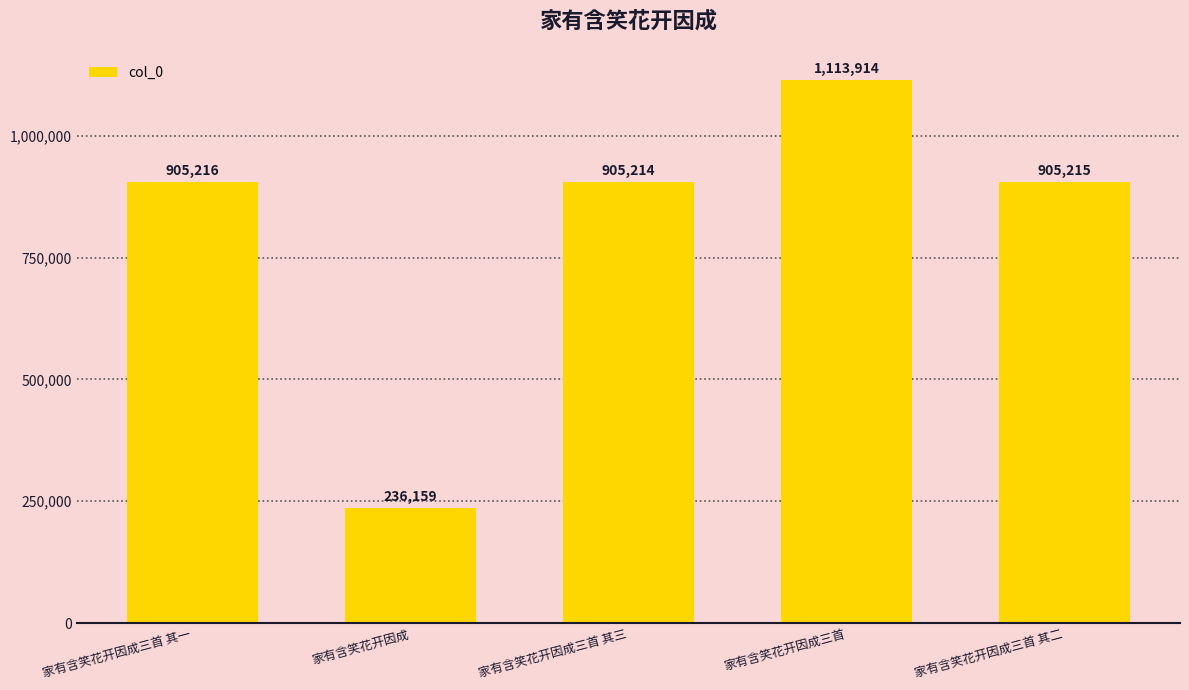

Reading left to right, extract all data points from this chart.

家有含笑花开因成三首 其一=905216	家有含笑花开因成=236159	家有含笑花开因成三首 其三=905214	家有含笑花开因成三首=1113914	家有含笑花开因成三首 其二=905215